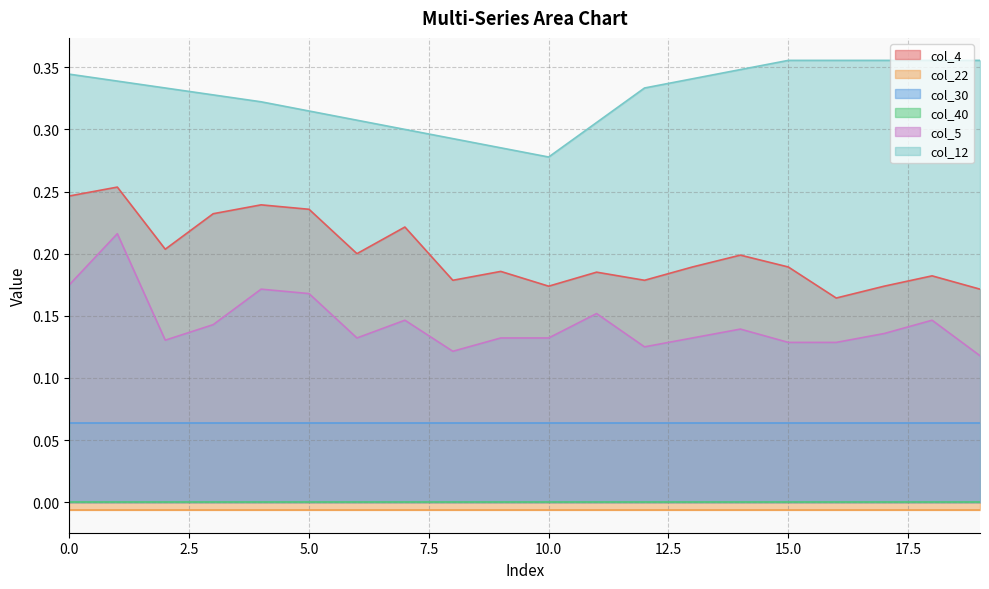

What is the difference between the maximum and minimum values in the col_4 series?

0.1